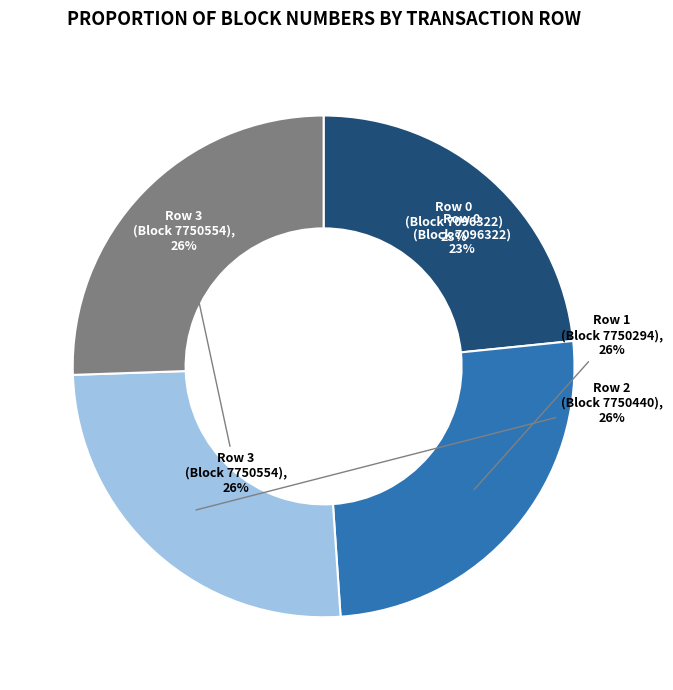

What percentage is the Row 1 (7750294) slice, to the nearest percent?

26%